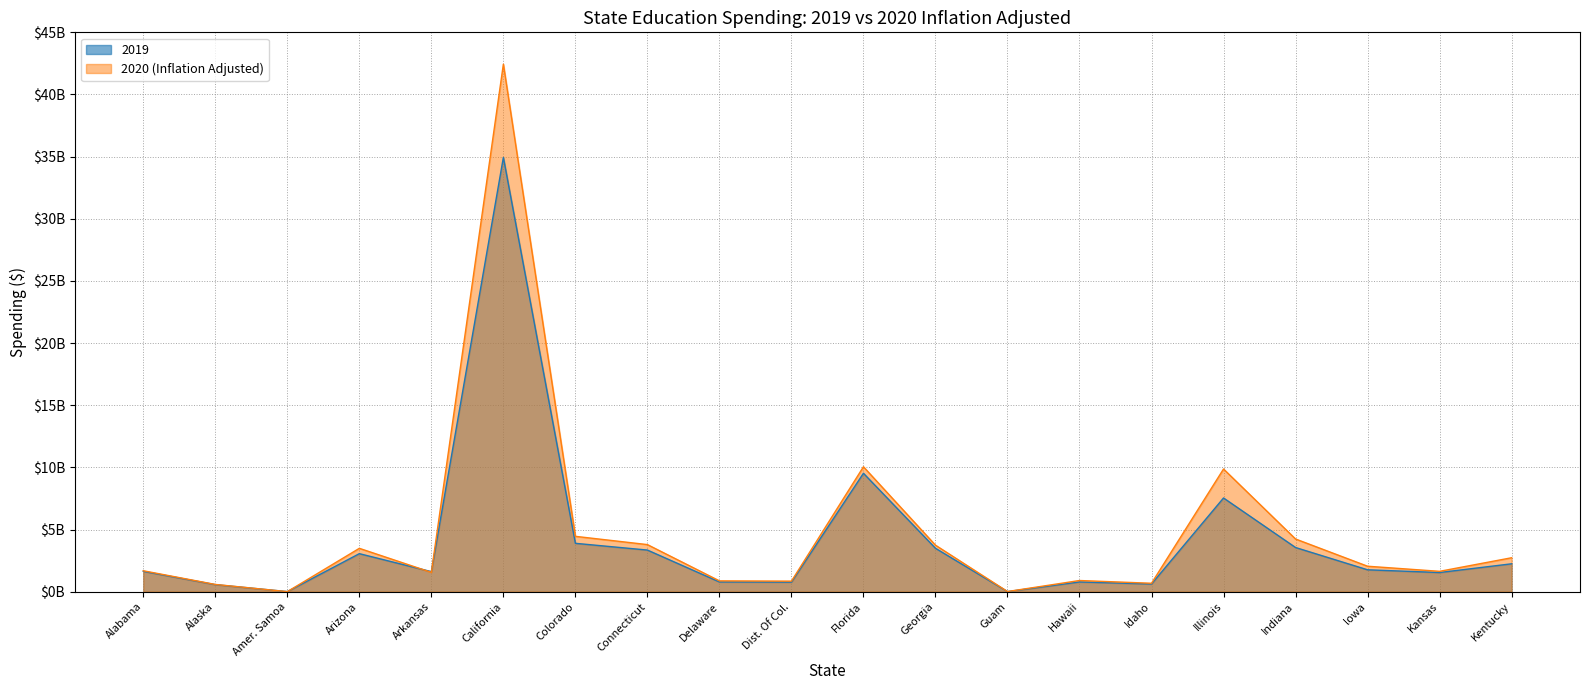

How many values in the 2020 (Inflation Adjusted) series exceed 2048152360?

10